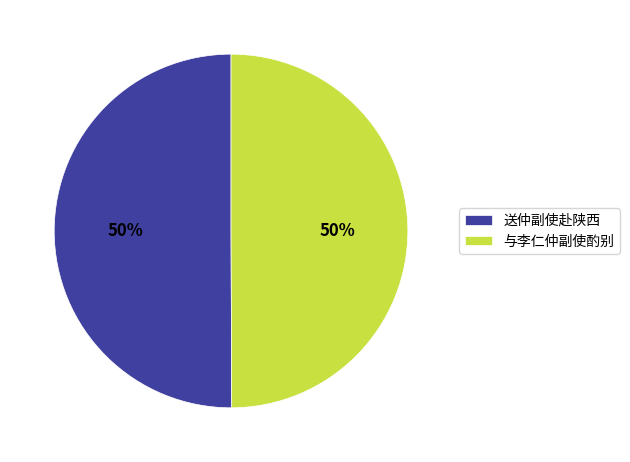

What is the ratio of the value at 送仲副使赴陕西 to the value at 与李仁仲副使酌别?

1.0